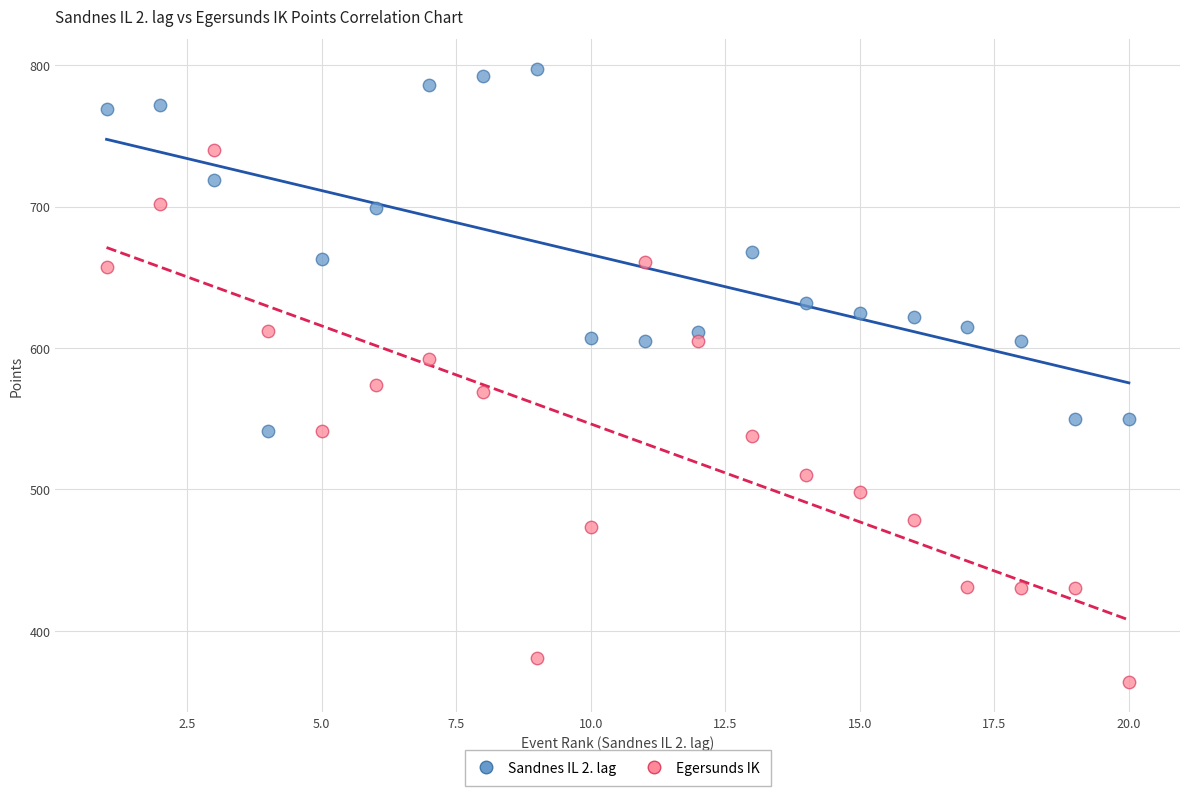

Across all series, what Y value is closest to 580?

574